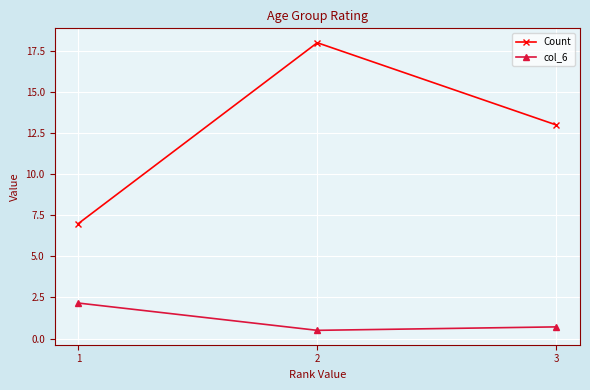

Does the chart display data point markers on the line(s)?

Yes